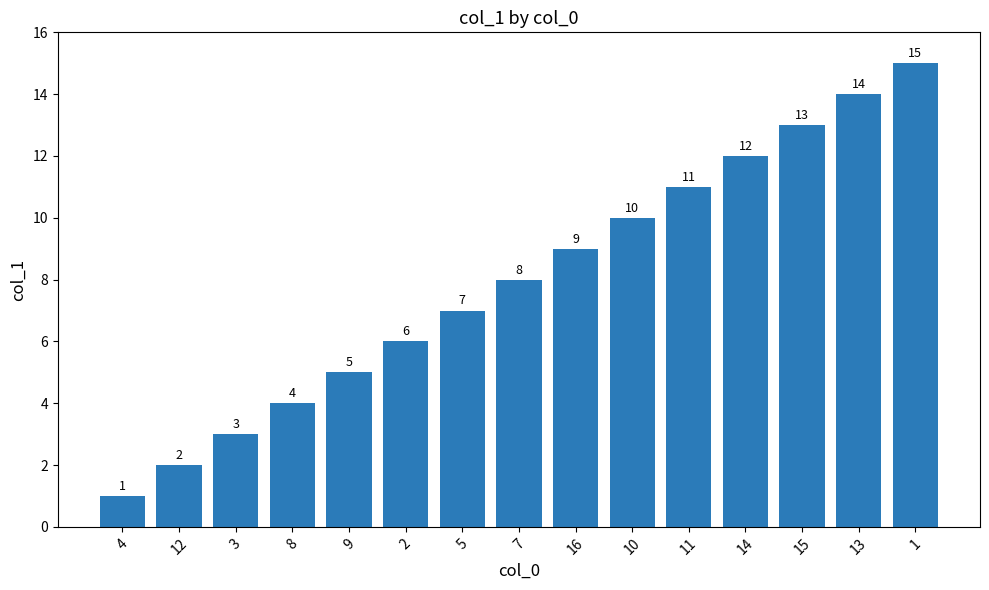

What is the sum of all values?

120